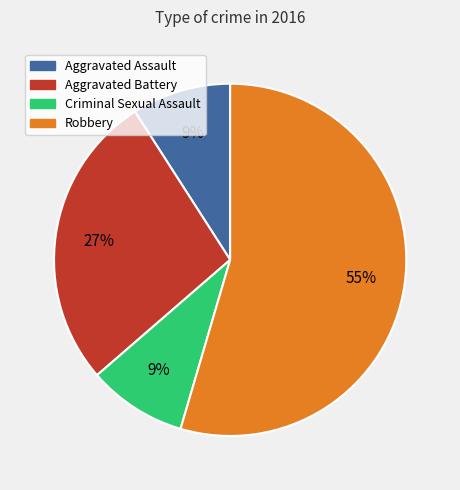

Is Robbery the majority of the pie?

Yes